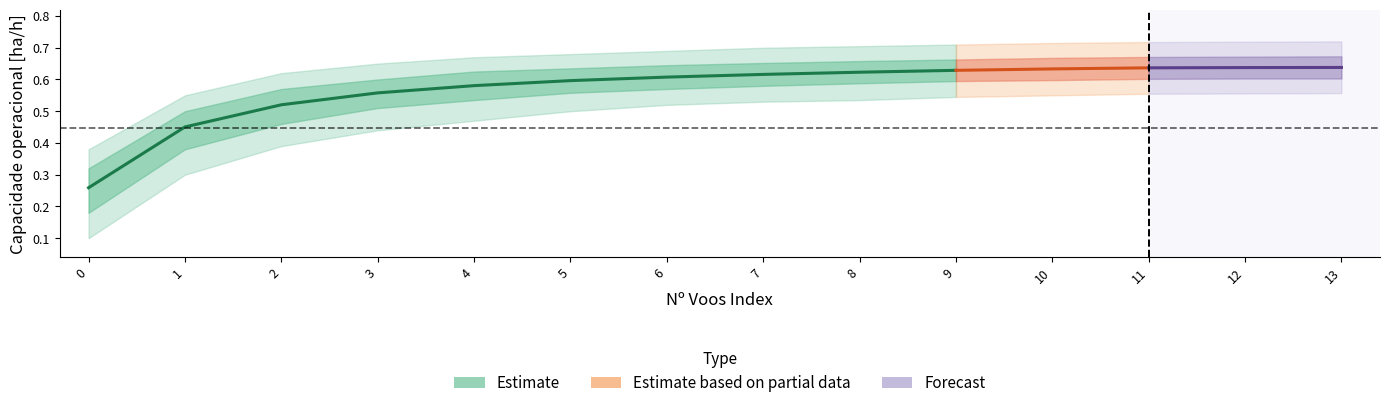

Is the value of EOC [km/km] at 3 greater than the value of Capacidade operacional [ha/h] at 5?

No